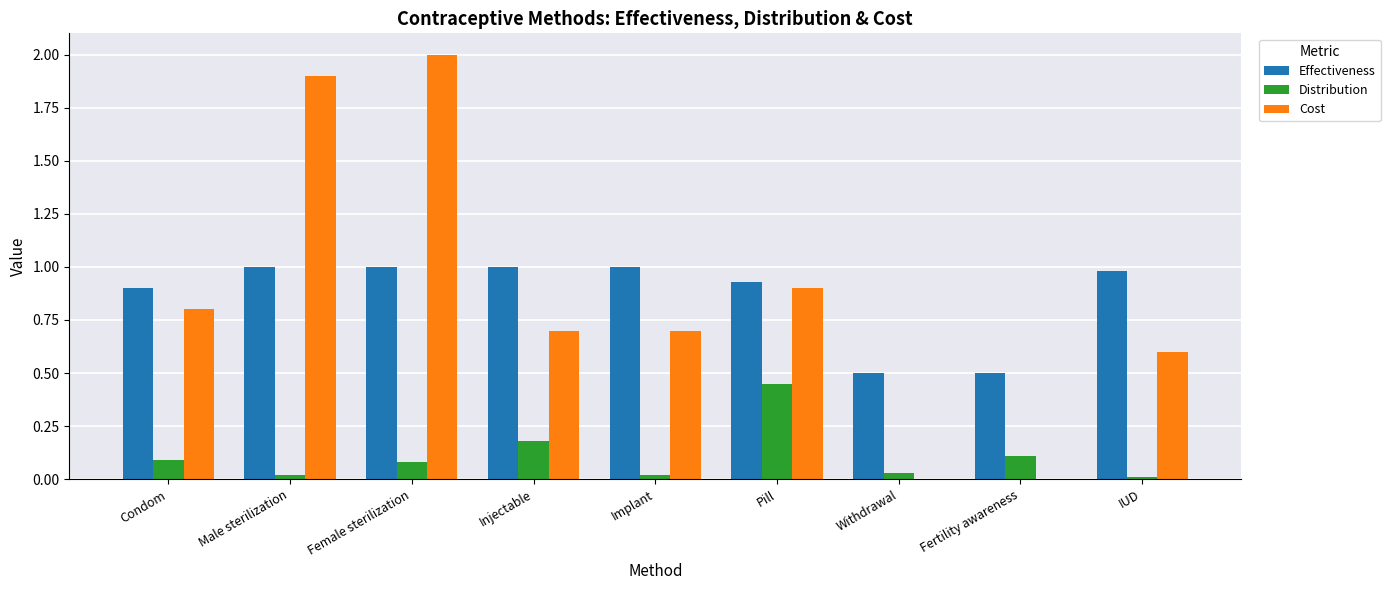

Between Female sterilization and IUD, which series saw the biggest shift?

Cost